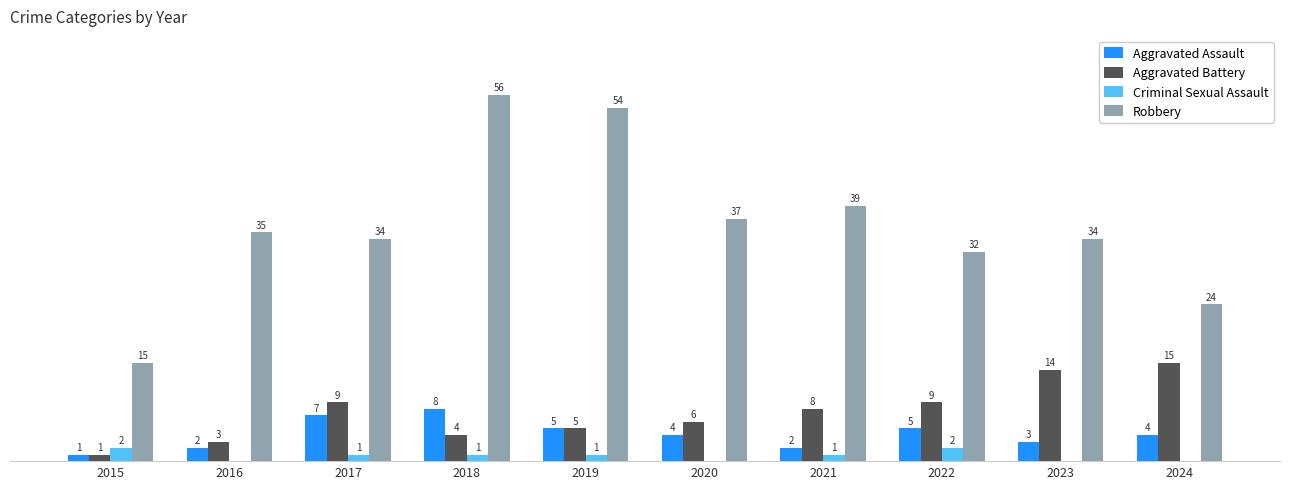

Which series has the largest total across all categories?

Robbery